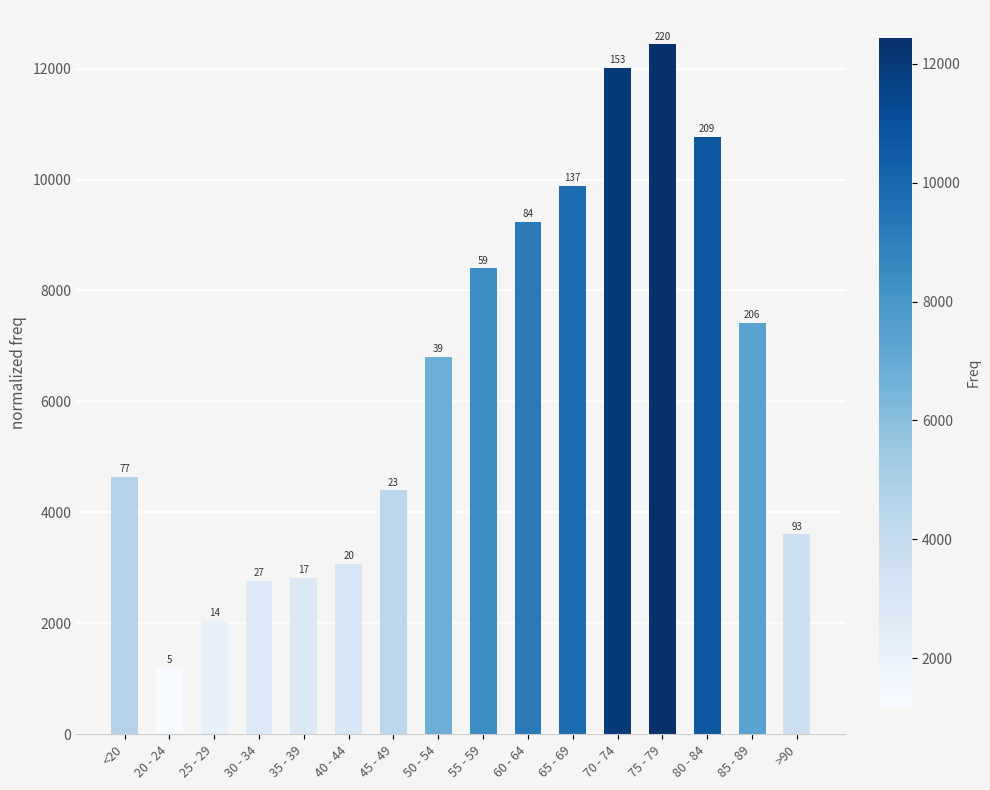

What is the change in value from 45 - 49 to 80 - 84?

+6368